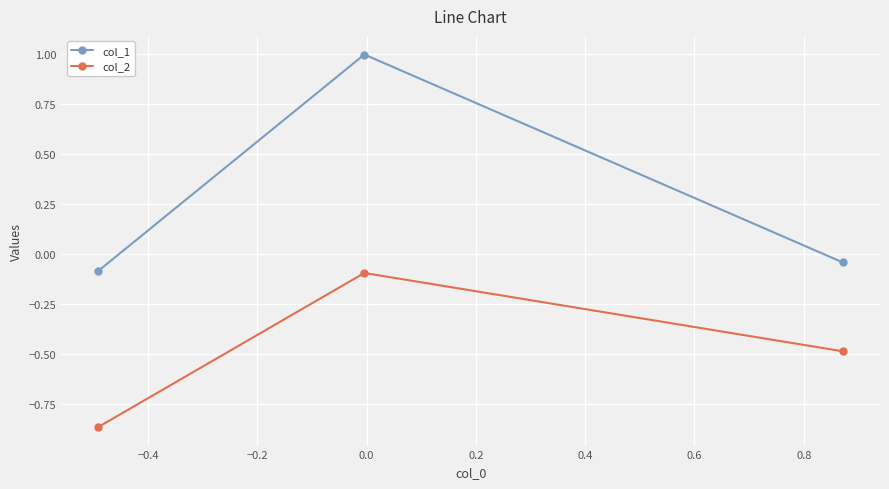

What is the difference between the maximum and minimum values in the col_2 series?

0.8